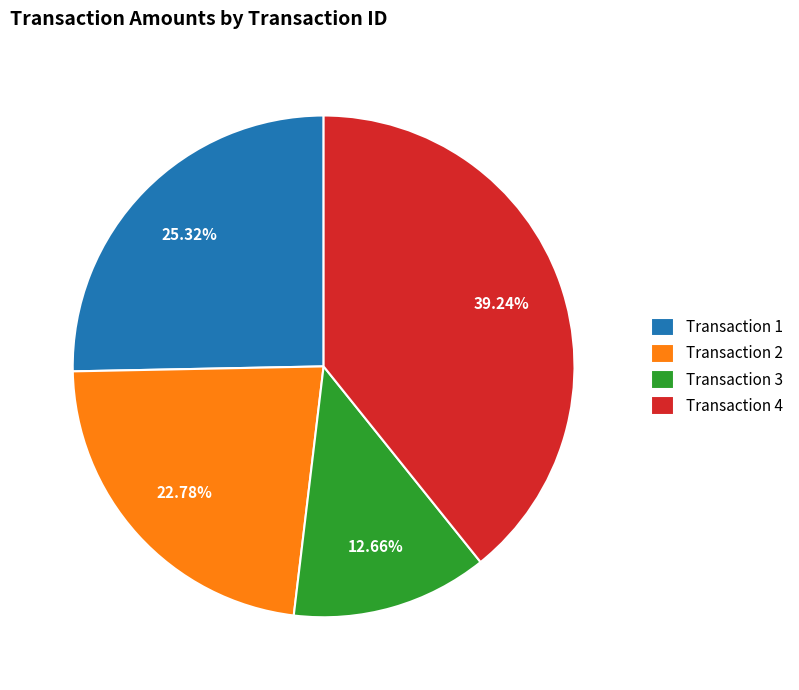

Do Transaction 4 and Transaction 2 together represent more than half of the pie?

Yes